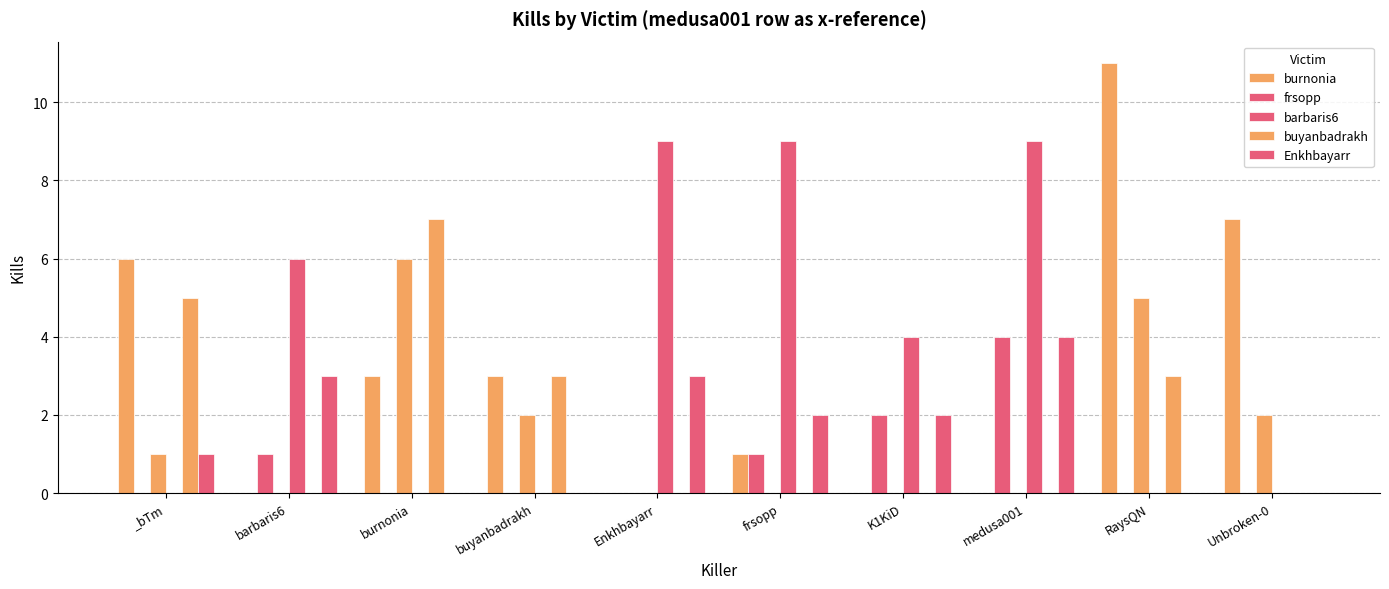

How many bars are there in each group?

5